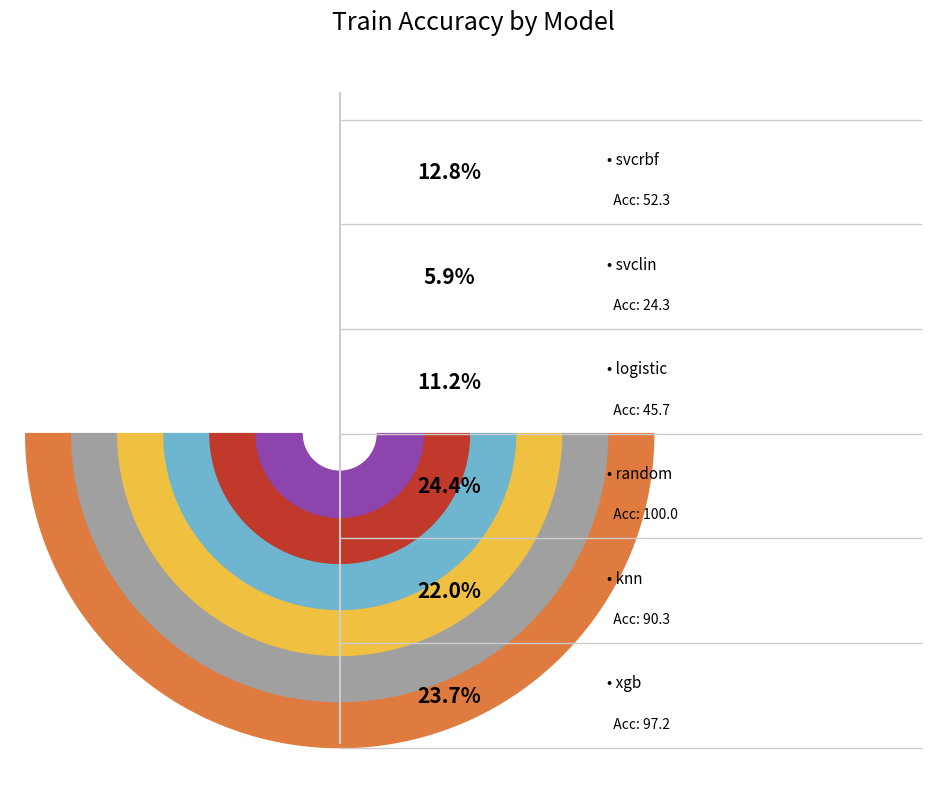

Is it true that logistic is 11% of the pie?

True